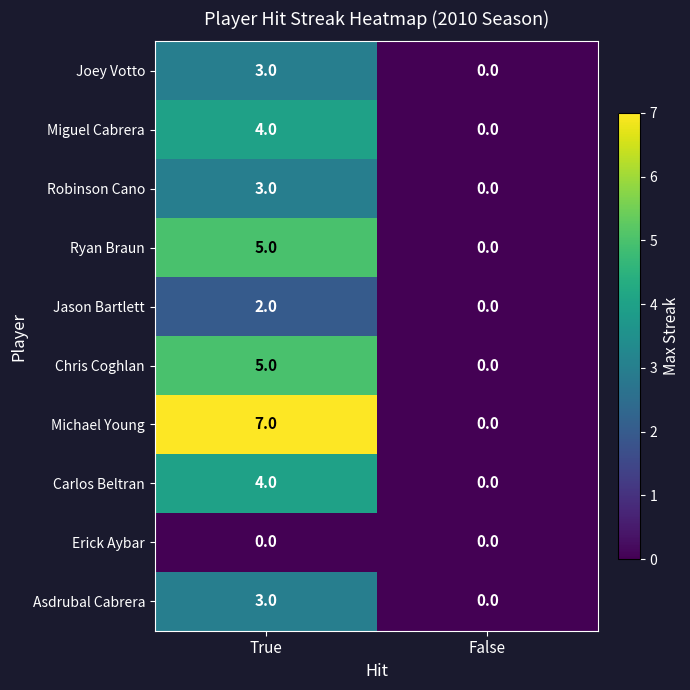

Read the Robinson Cano value at True.

3